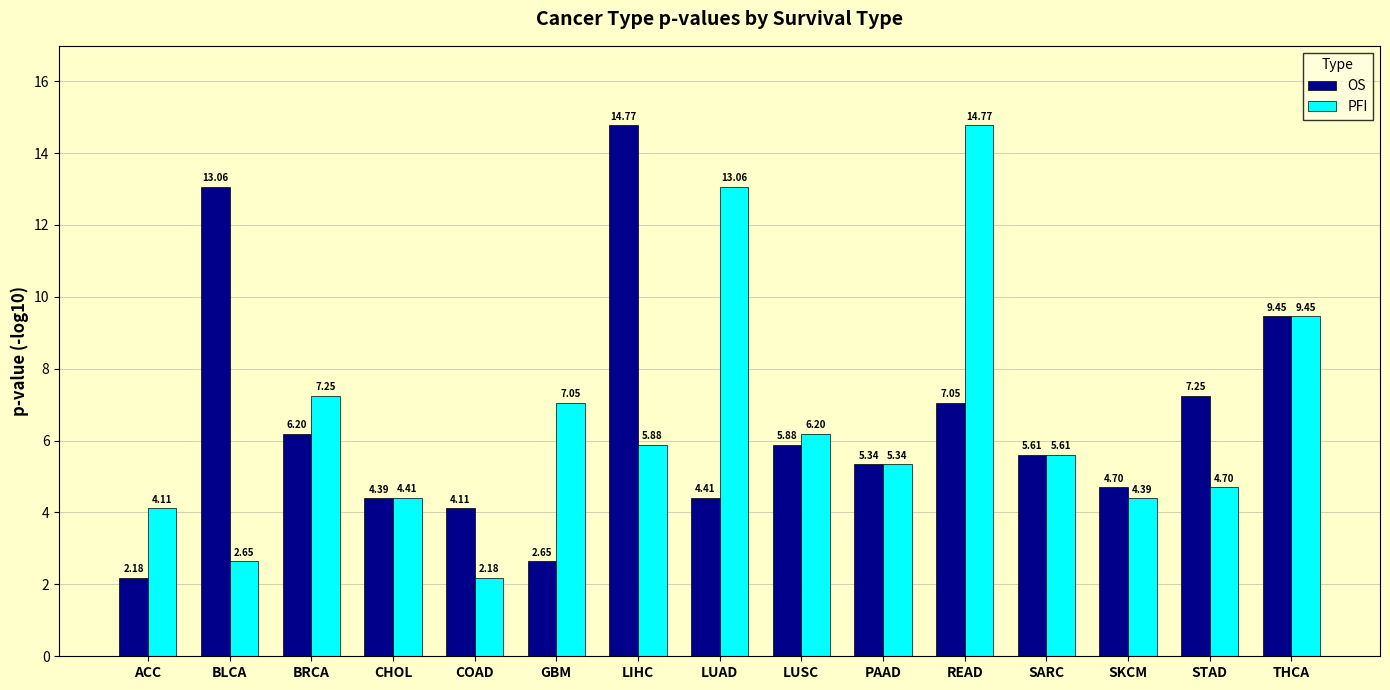

What position from the right is STAD?

2